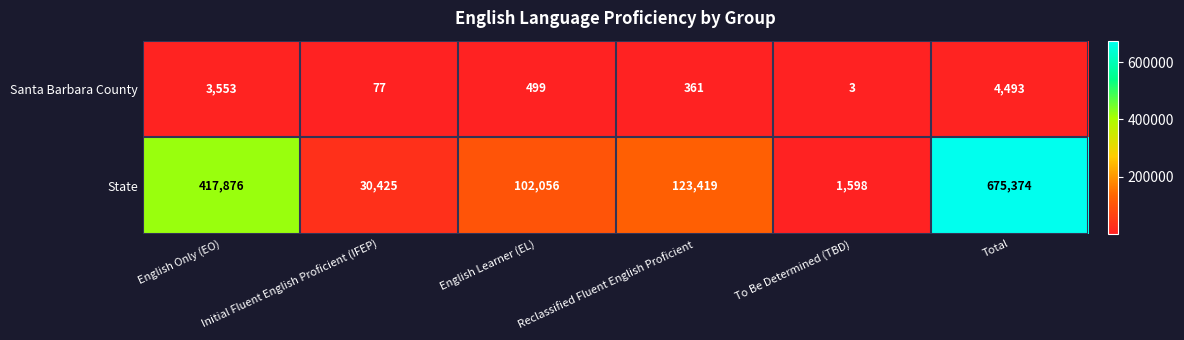

List the series in order of their overall mean, highest first.

State, Santa Barbara County